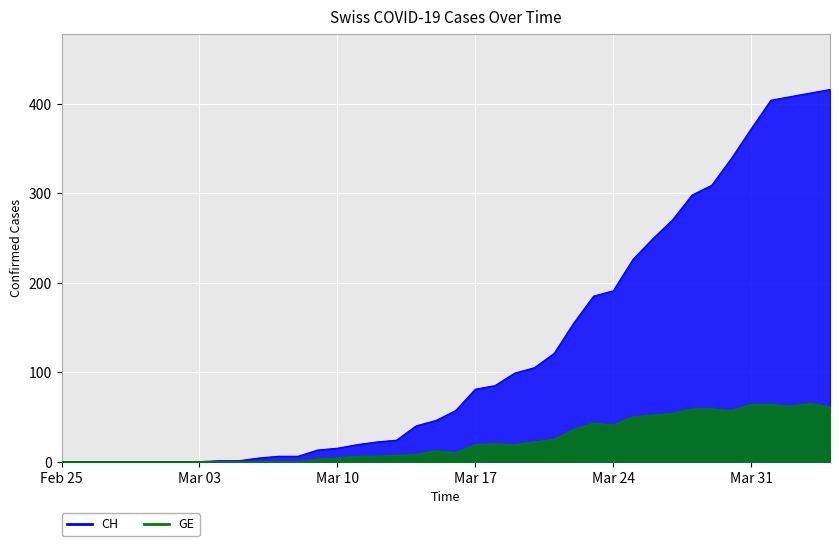

At which label is CH closest to 208?

Mar 24